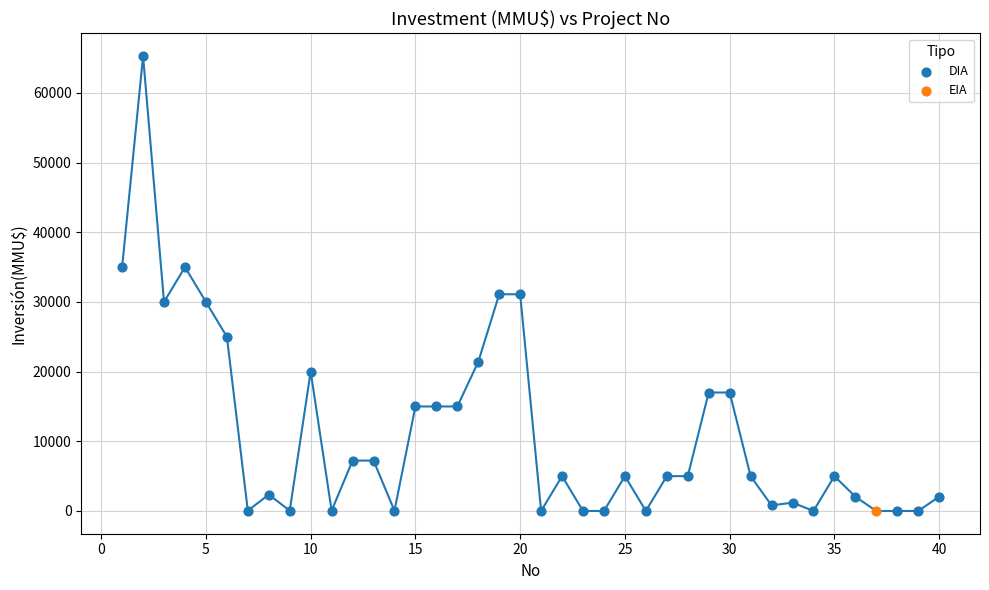

What are all the series names shown in the legend?

DIA, EIA